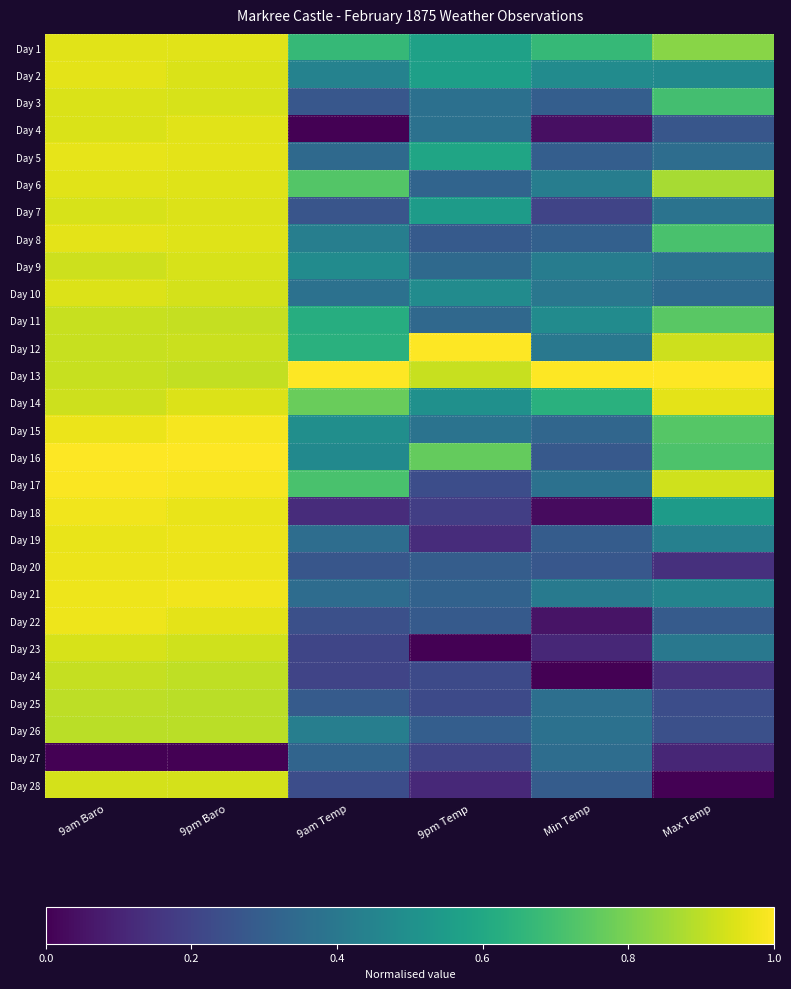

At 9pm Temp, list the series in order from smallest to largest.

Day 23, Day 28, Day 19, Day 18, Day 27, Day 24, Day 25, Day 17, Day 8, Day 22, Day 20, Day 26, Day 21, Day 6, Day 11, Day 9, Day 3, Day 4, Day 15, Day 10, Day 14, Day 7, Day 2, Day 1, Day 5, Day 16, Day 13, Day 12